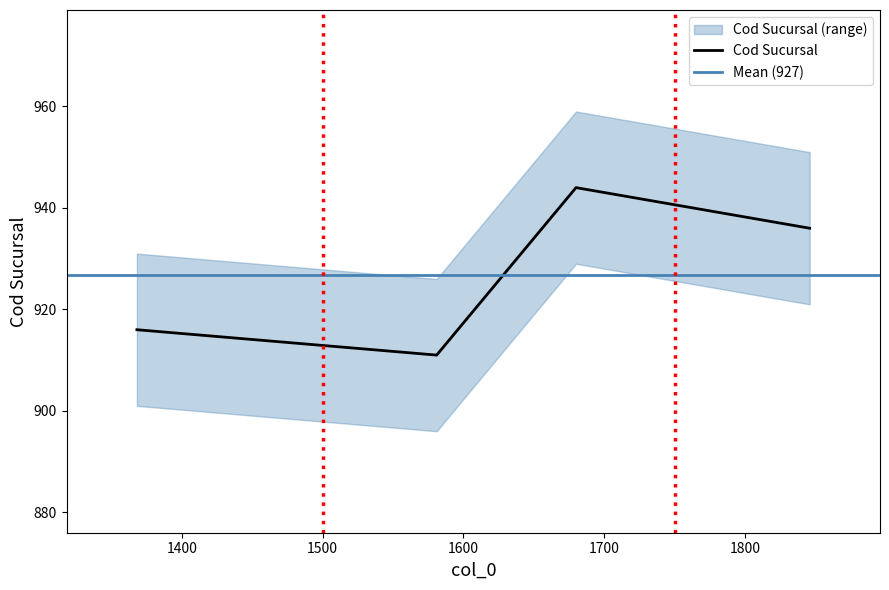

Reading right to left, list all the values displayed in this chart.

1846=936	1680=944	1581=911	1368=916